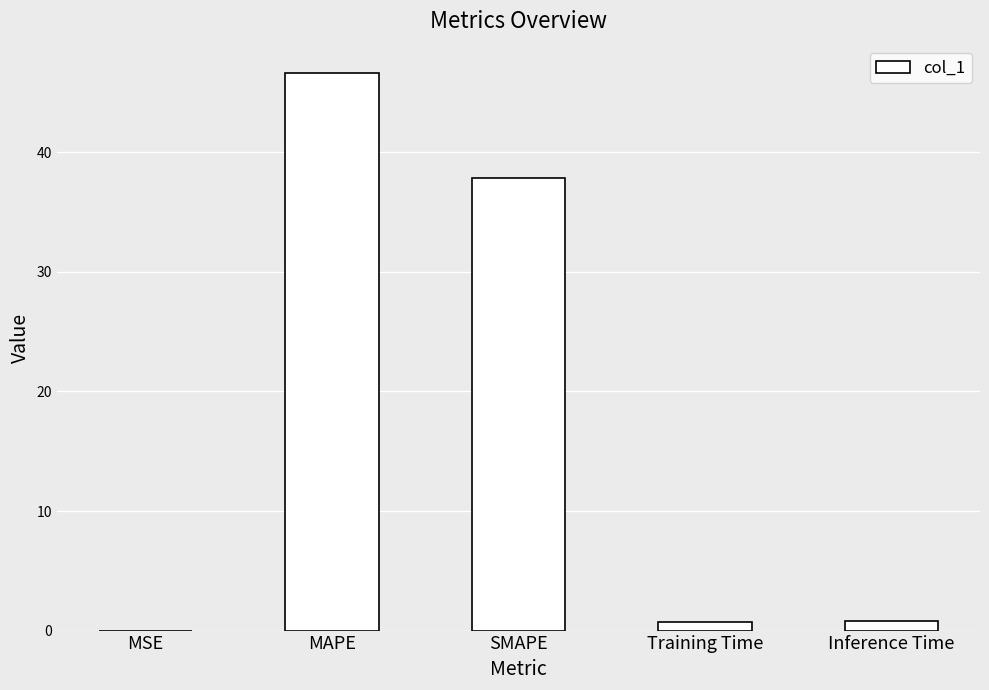

Is it true that the value at Inference Time is 0.8?

True